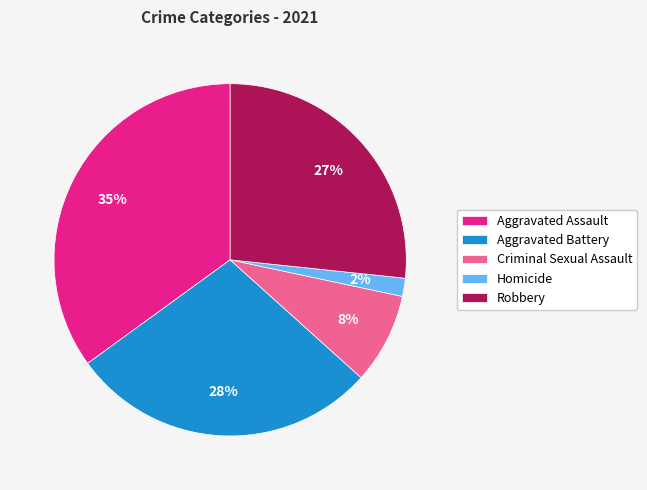

Combined, do Aggravated Assault and Robbery account for over 50%?

Yes